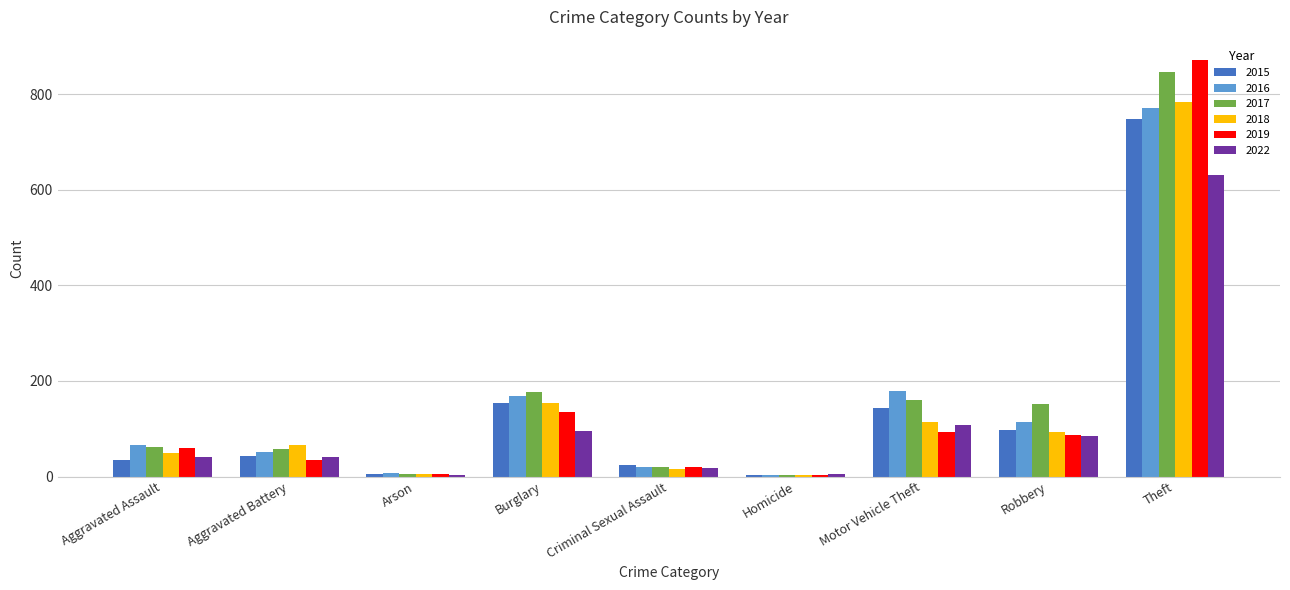

What is the label of the 4th bar from the left?

Burglary